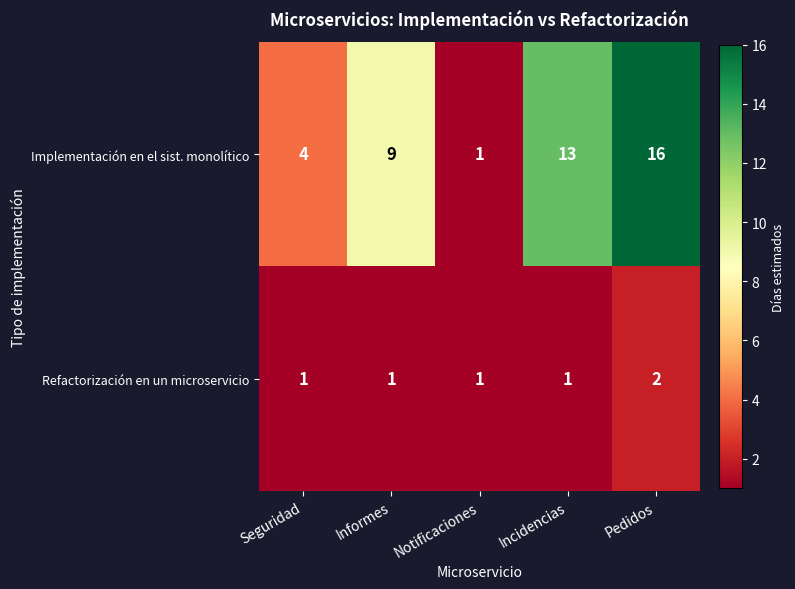

Which series has the widest spread of values?

Implementación en el sist. monolítico